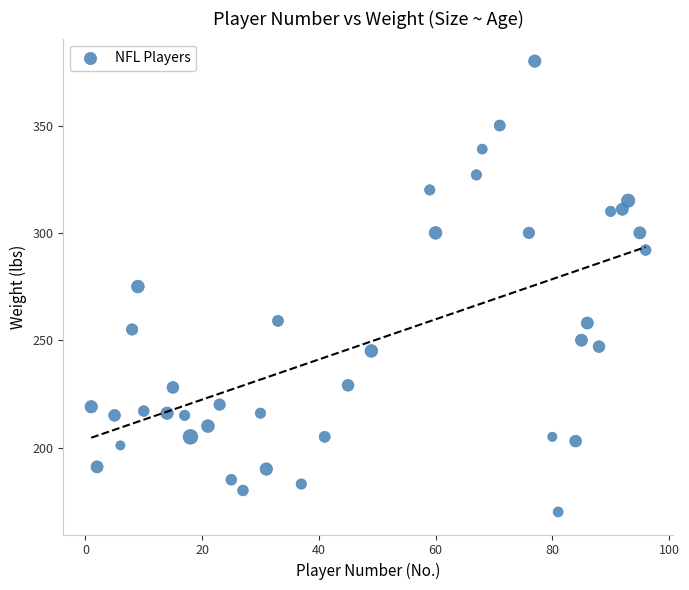

What is the range of Y values (max minus min)?

210